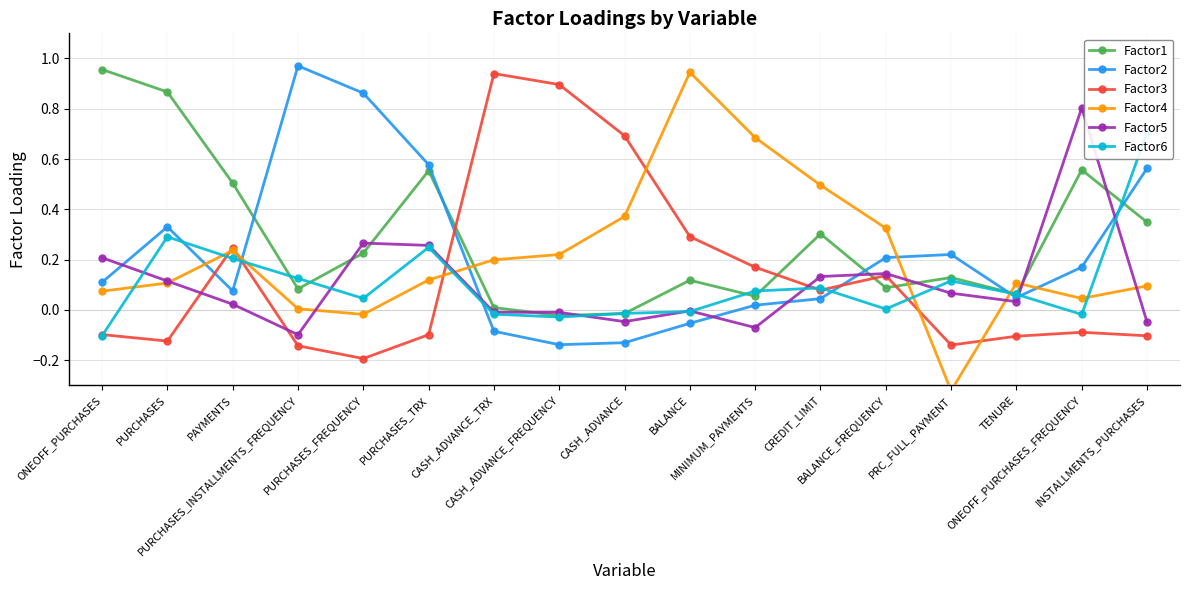

What position from the right is PURCHASES_TRX?

12